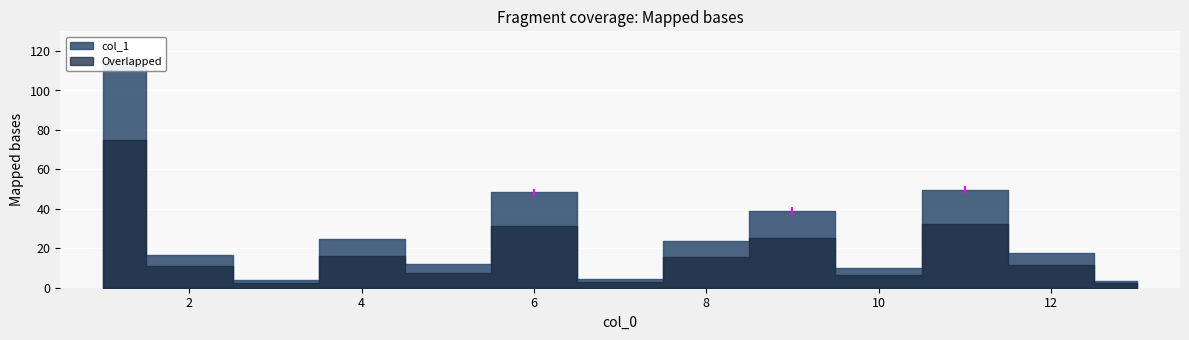

What is the difference between the values at 7 and 8?

19.7